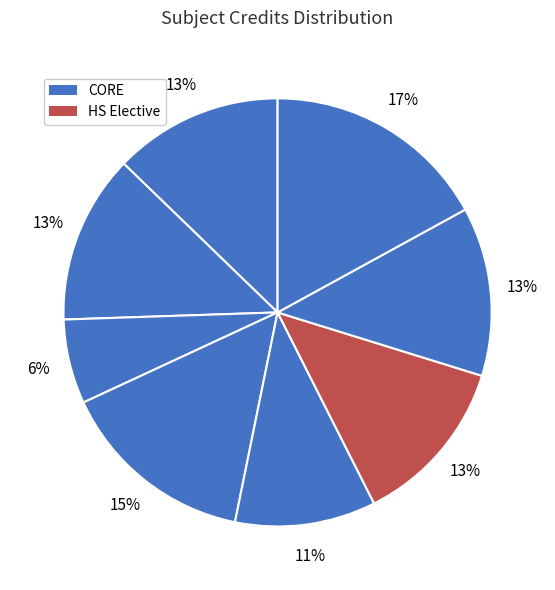

Rank the categories by value from highest to lowest.

MA225, CS241, CS204, CS222, HS211, MA214, CS242, CS223